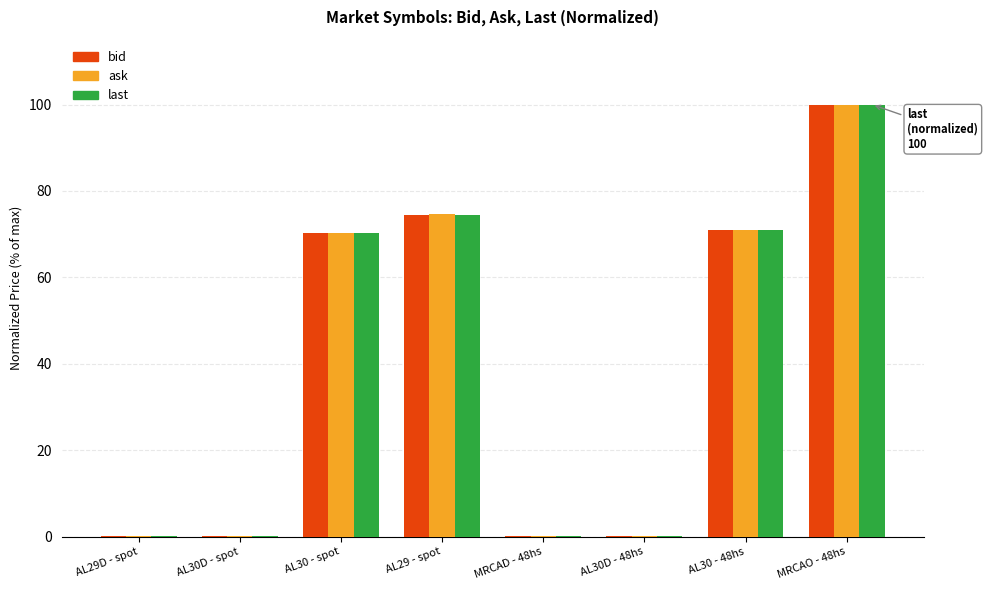

At which category is the sum across all series the highest?

MRCAO - 48hs